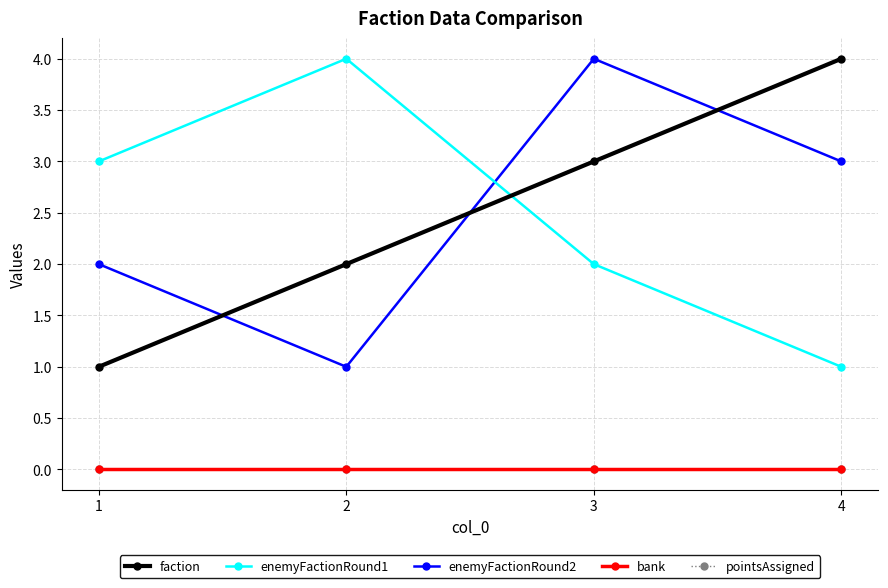

Is this an area chart (filled region under the line)?

No